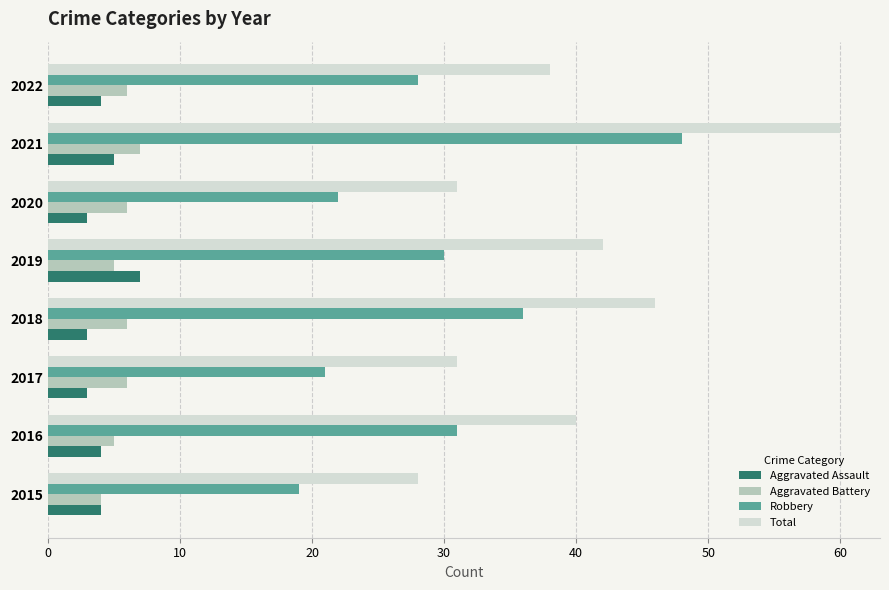

The Robbery series shows 19 at 2015. True or false?

True